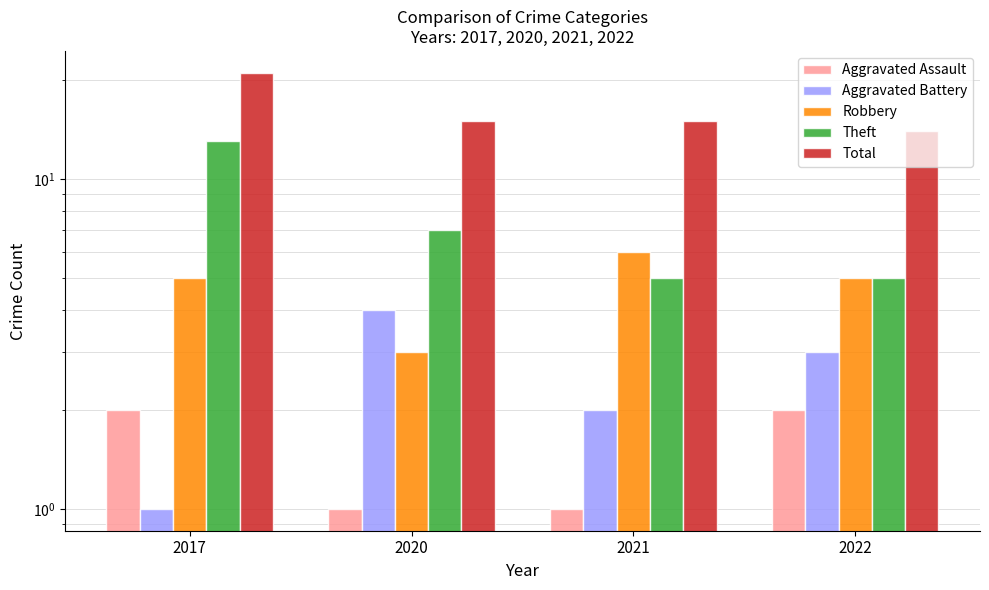

What is the value of the Total bar at the 2nd from the left?

15